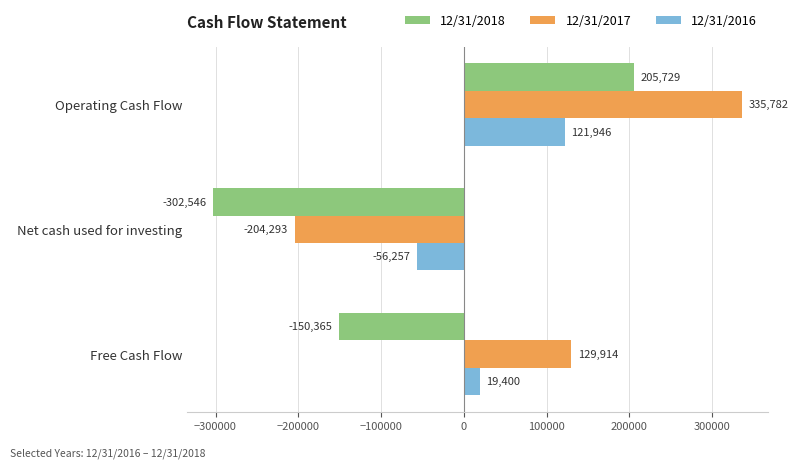

What is the sum of all 12/31/2017 values?

261403